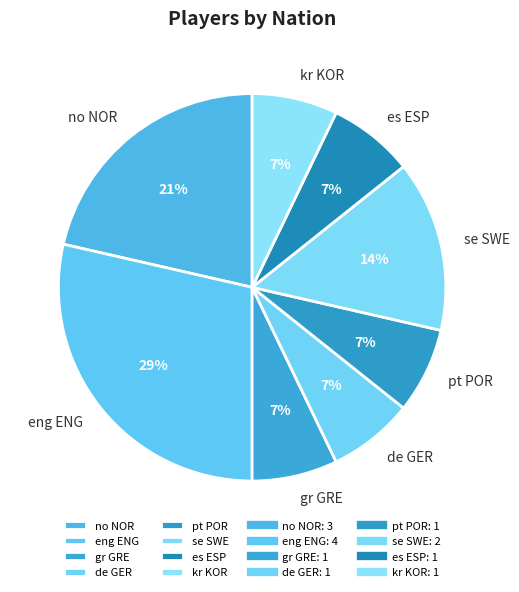

Does any single category account for the majority?

No